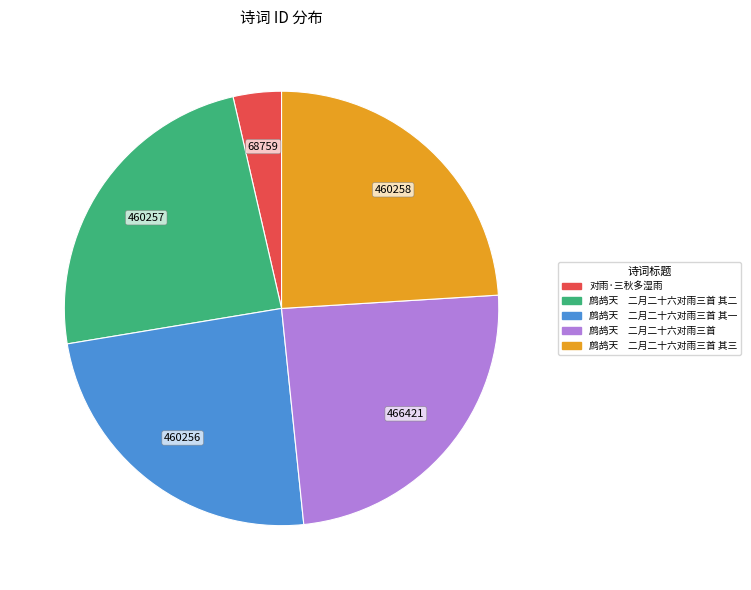

Is there any slice that represents more than half of the pie?

No